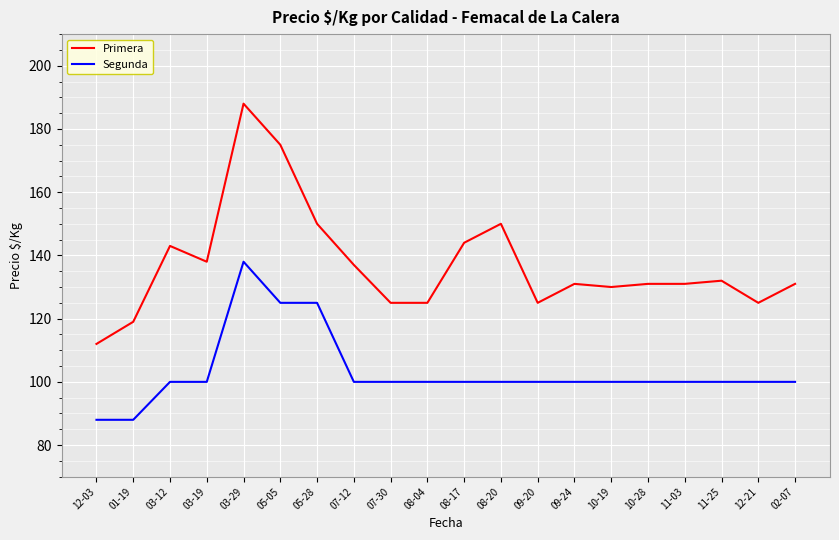

Reading left to right, extract all data points from this chart.

Primera: 112	119	143	138	188	175	150	137	125	125	144	150	125	131	130	131	131	132	125	131
Segunda: 88	88	100	100	138	125	125	100	100	100	100	100	100	100	100	100	100	100	100	100